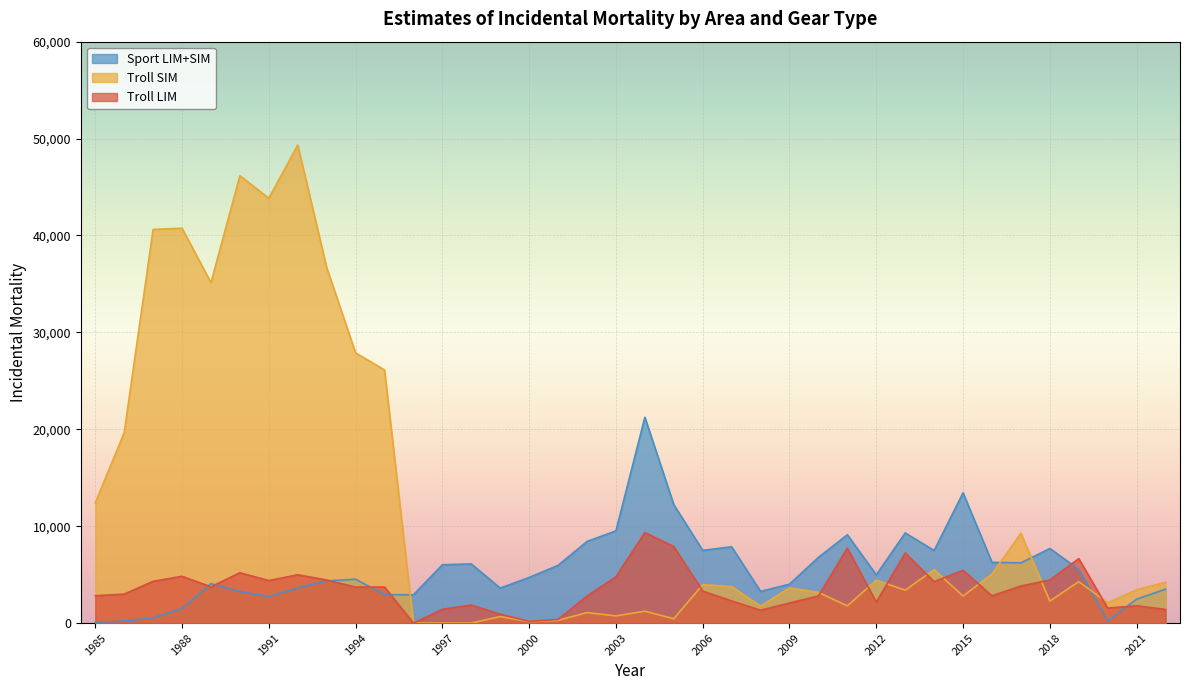

What are all the series names shown in the legend?

Sport LIM+SIM, Troll SIM, Troll LIM